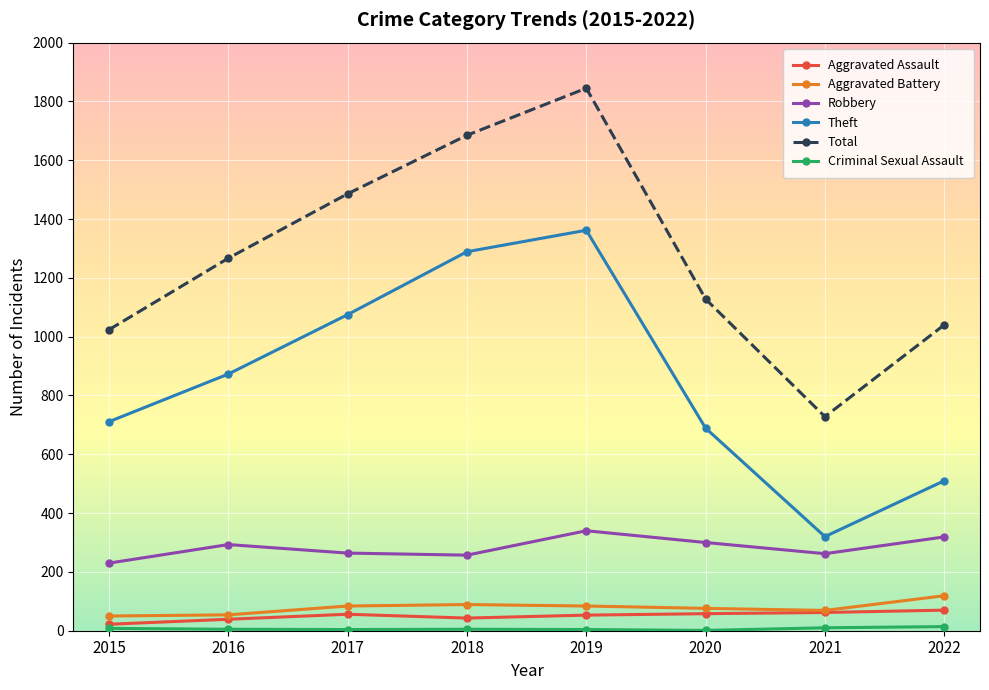

What is the total value across all series at 2017?

2969